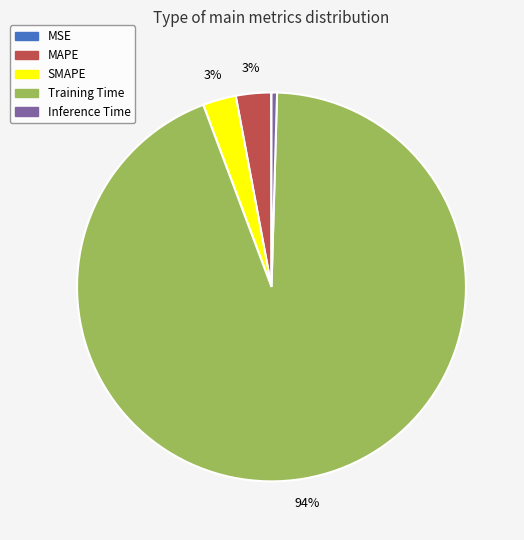

Does any single category account for the majority?

Yes